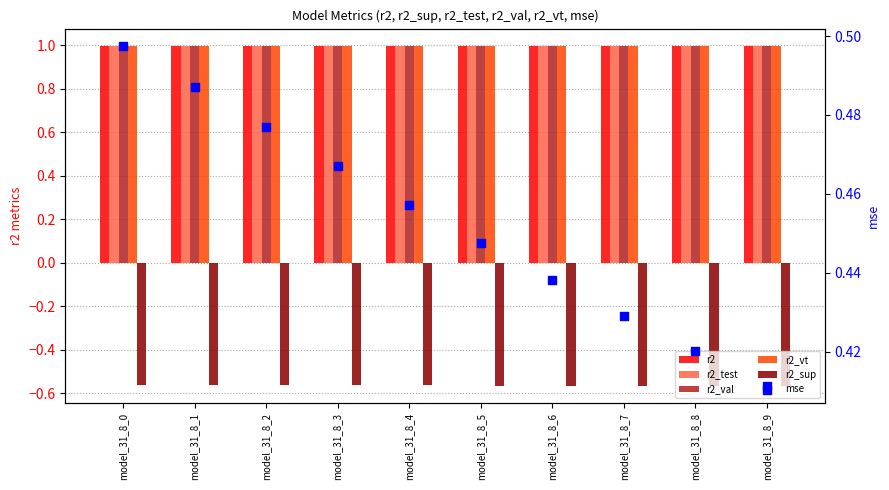

What is the total value across all series at model_31_8_4?

3.9